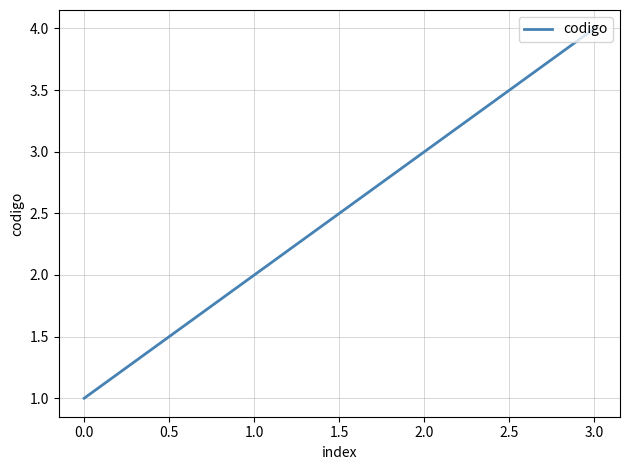

What position from the left is 0.0?

1